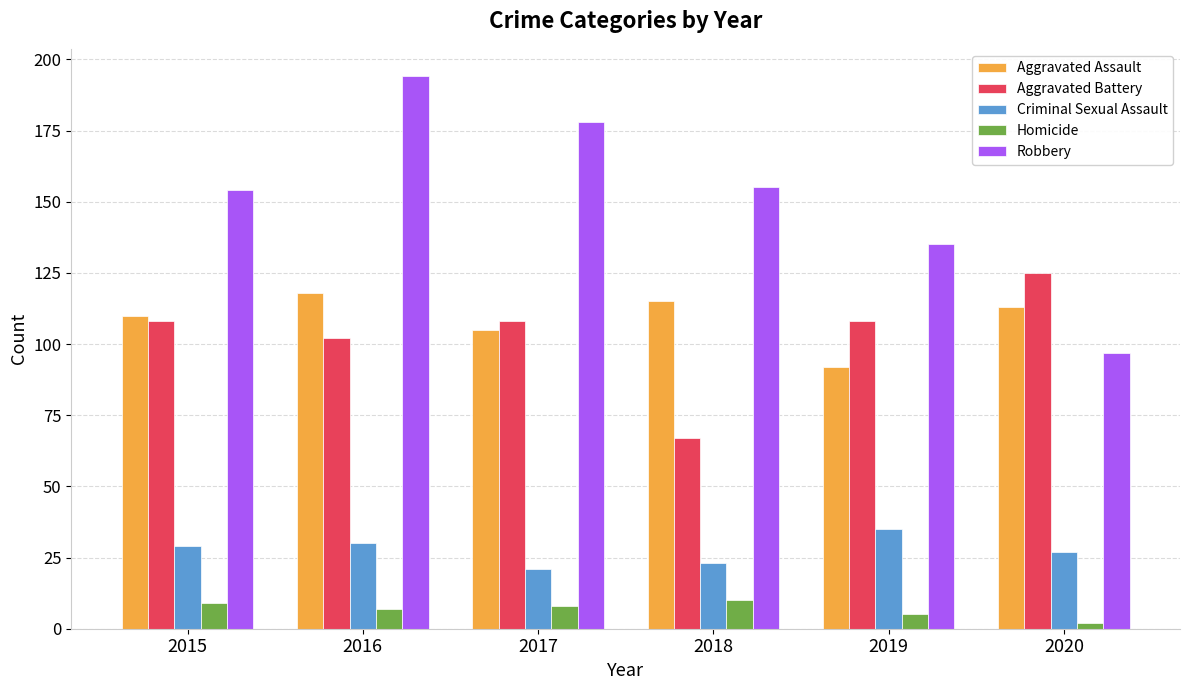

Is it true that Aggravated Battery equals 125 at 2020?

True